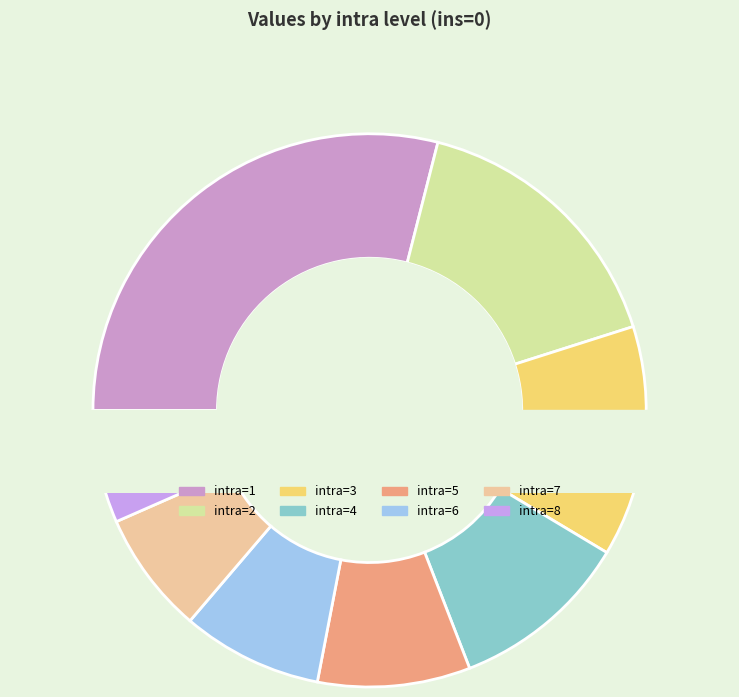

How many segments does this pie chart have?

8